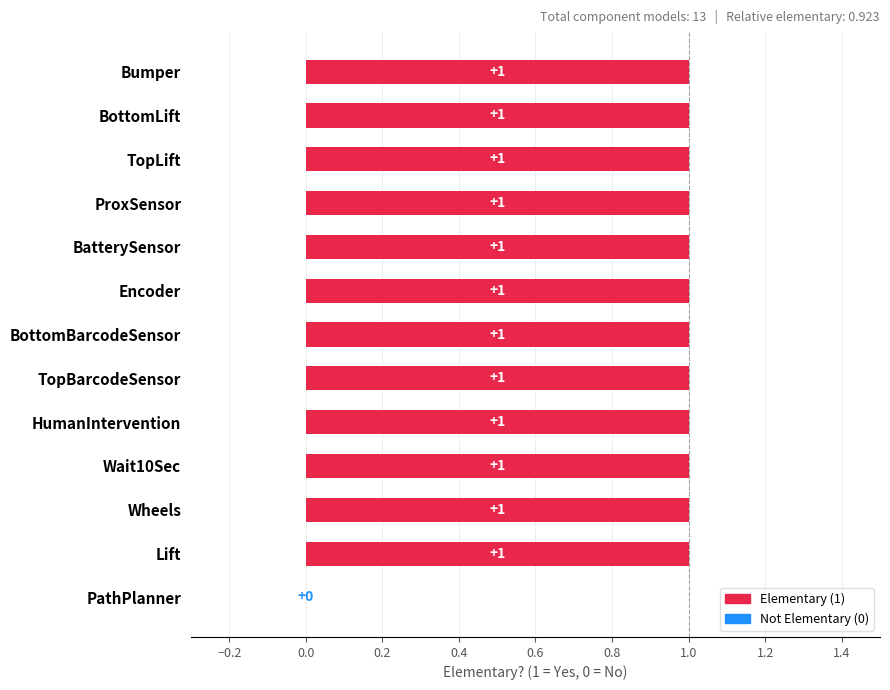

At which label is the value closest to 0?

PathPlanner